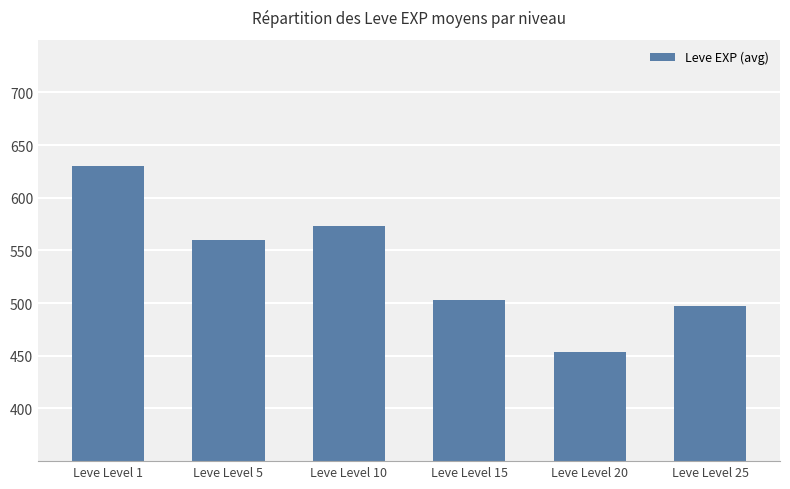

What is the average value?

536